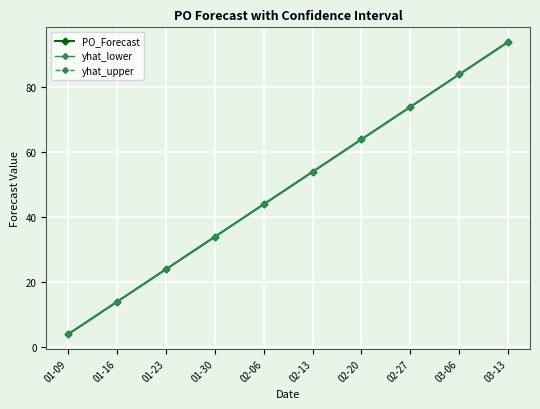

True or false: yhat_upper and PO_Forecast intersect in this chart.

True